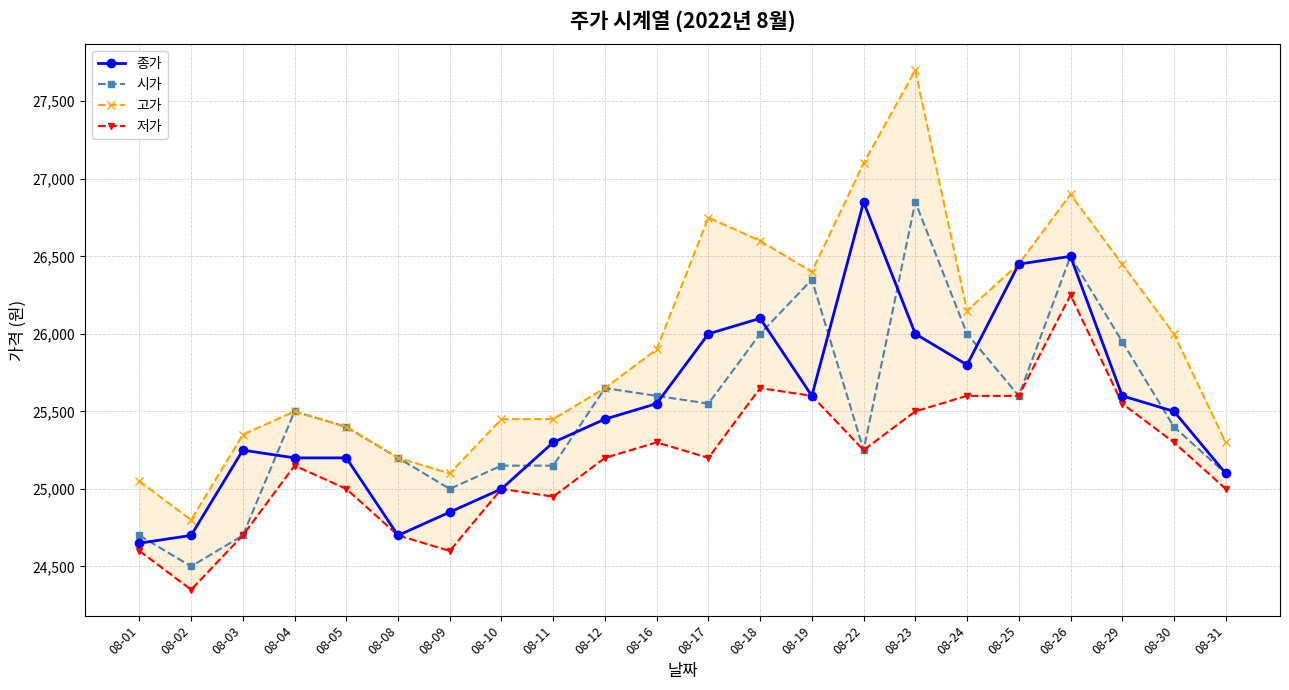

At how many categories does at least one series exceed 26237?

8